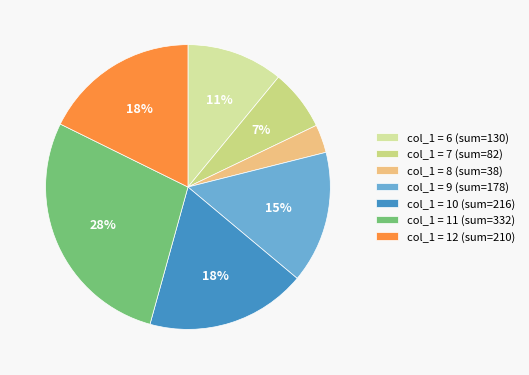

How many slices are in this pie chart?

7